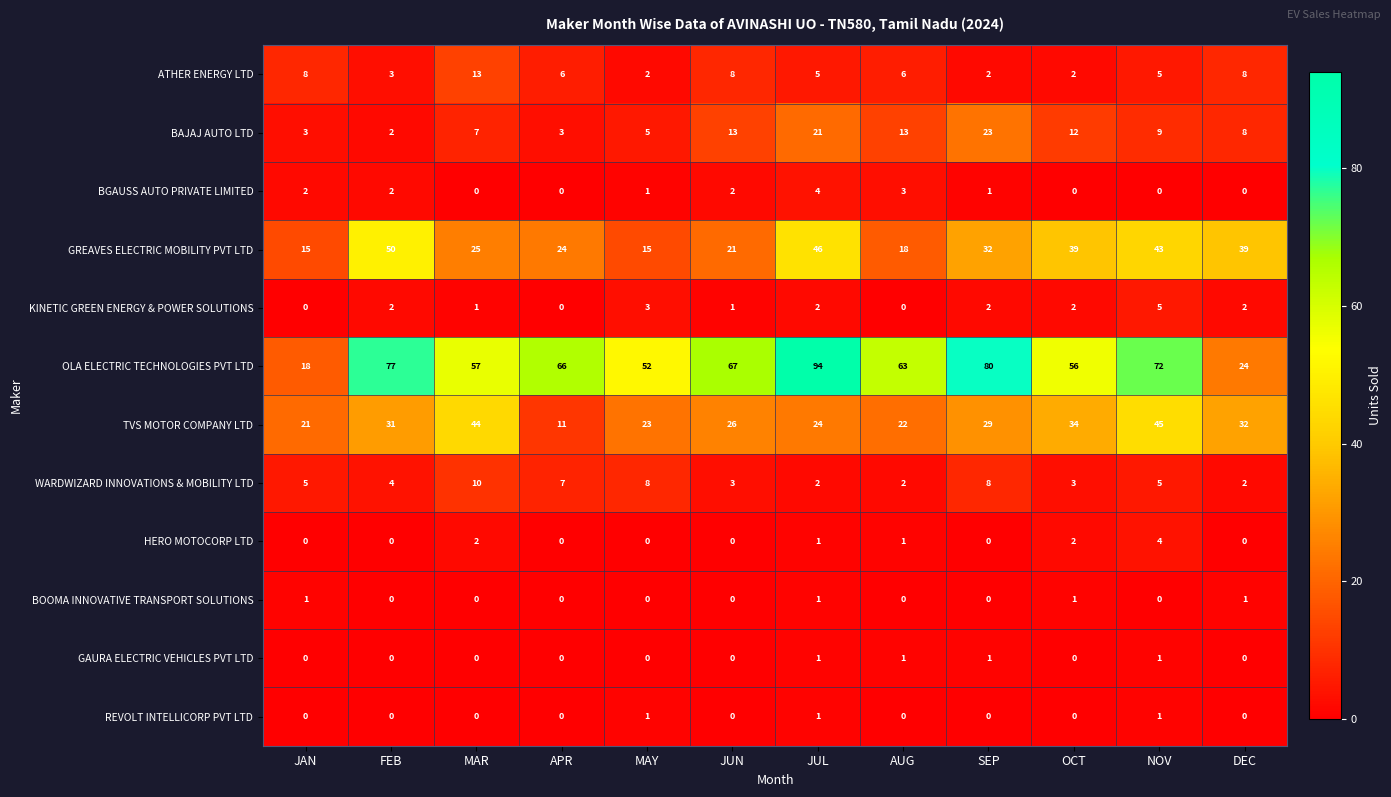

Is the value of KINETIC GREEN ENERGY & POWER SOLUTIONS at MAY greater than the value of BOOMA INNOVATIVE TRANSPORT SOLUTIONS at SEP?

Yes